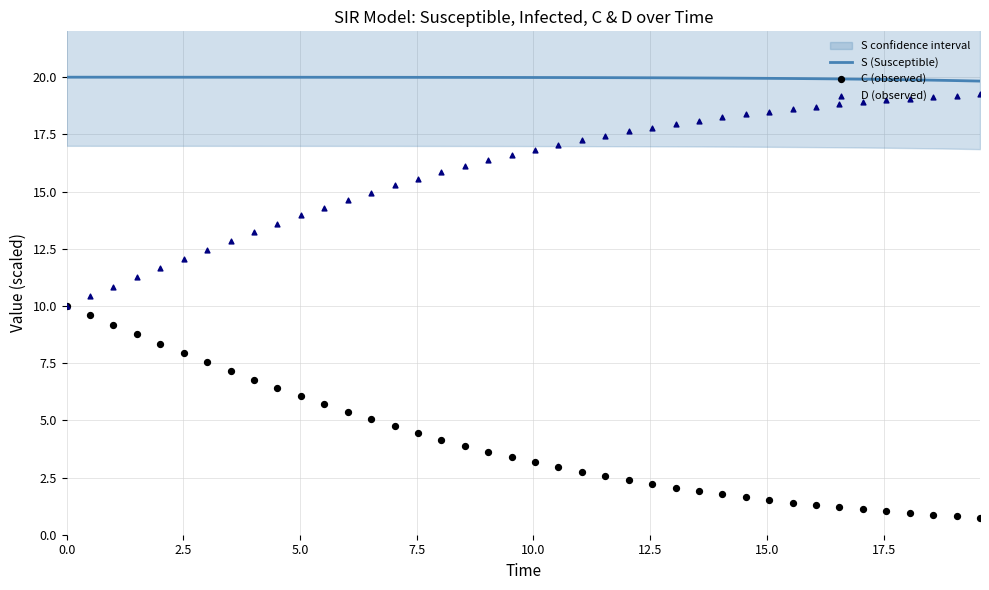

Which series reaches the minimum Y coordinate?

C (observed)